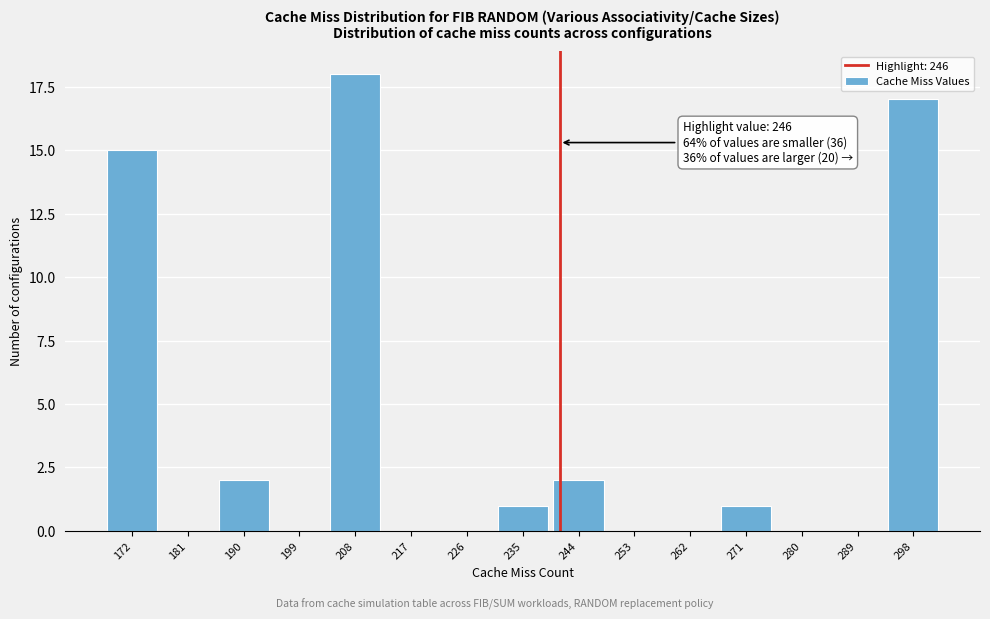

Reading left to right, what are all the values shown in this chart?

172=15	181=0	190=2	199=0	208=18	217=0	226=0	235=1	244=2	253=0	262=0	271=1	280=0	289=0	298=17